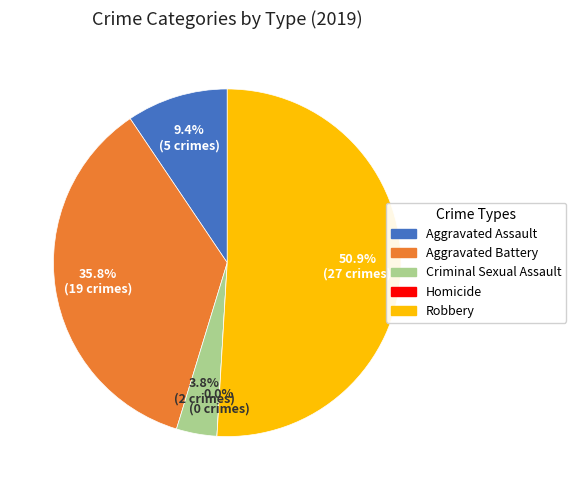

Is it true that Criminal Sexual Assault is 1% of the pie?

False